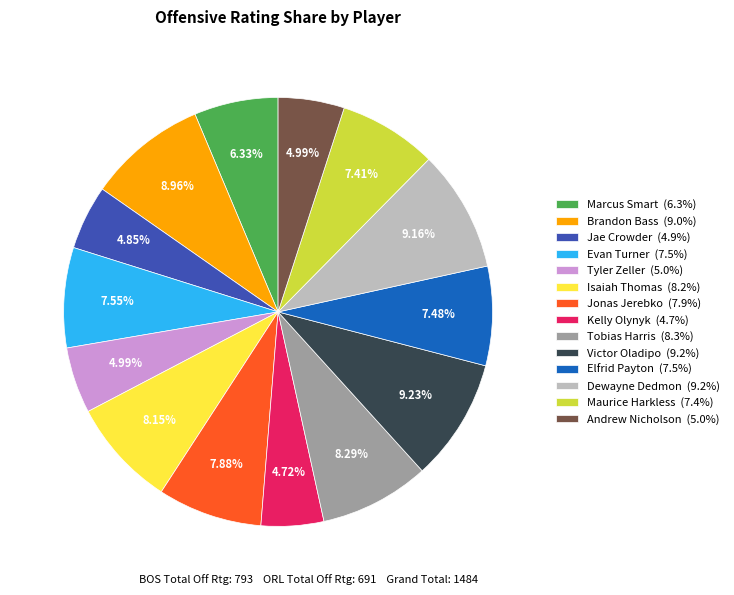

Approximately how many times larger is the value at Dewayne Dedmon compared to Isaiah Thomas?

1.1